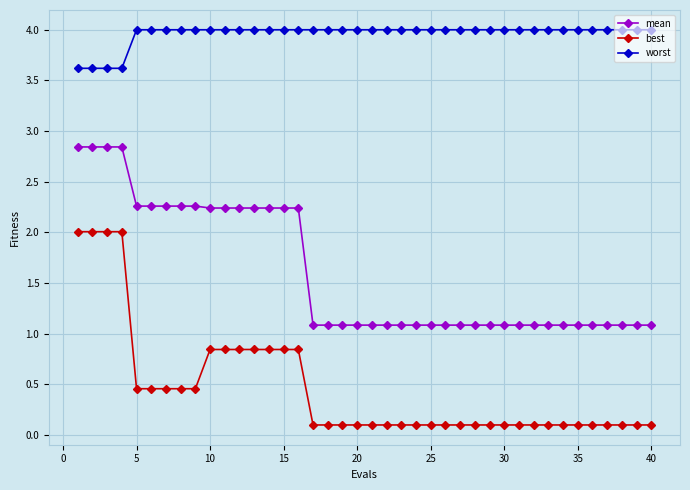

What is the difference between the second highest and minimum values in the worst series?

0.4